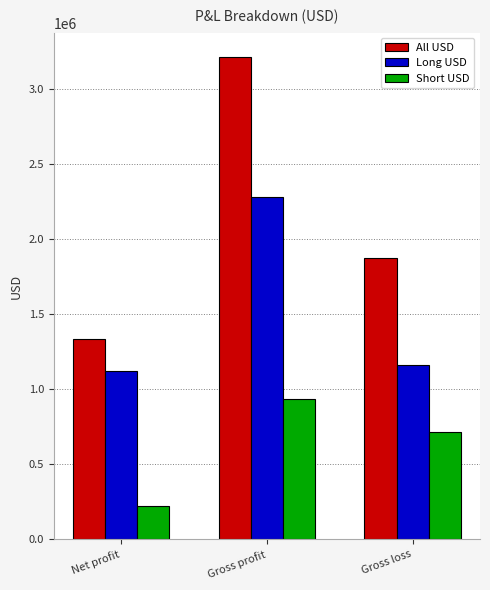

At how many categories does at least one series exceed 2348011?

1